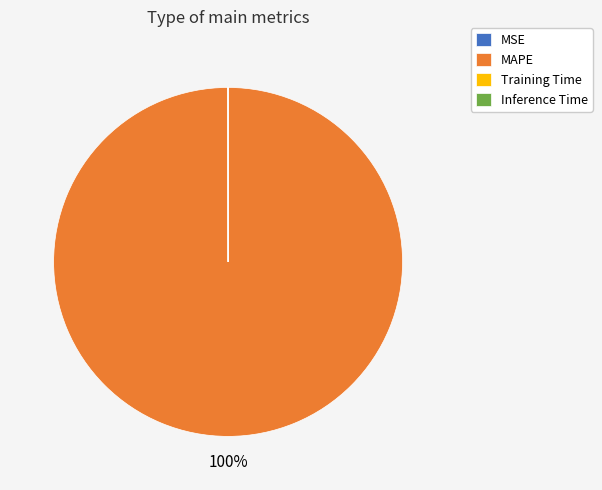

True or false: MAPE accounts for 85% of the total.

False